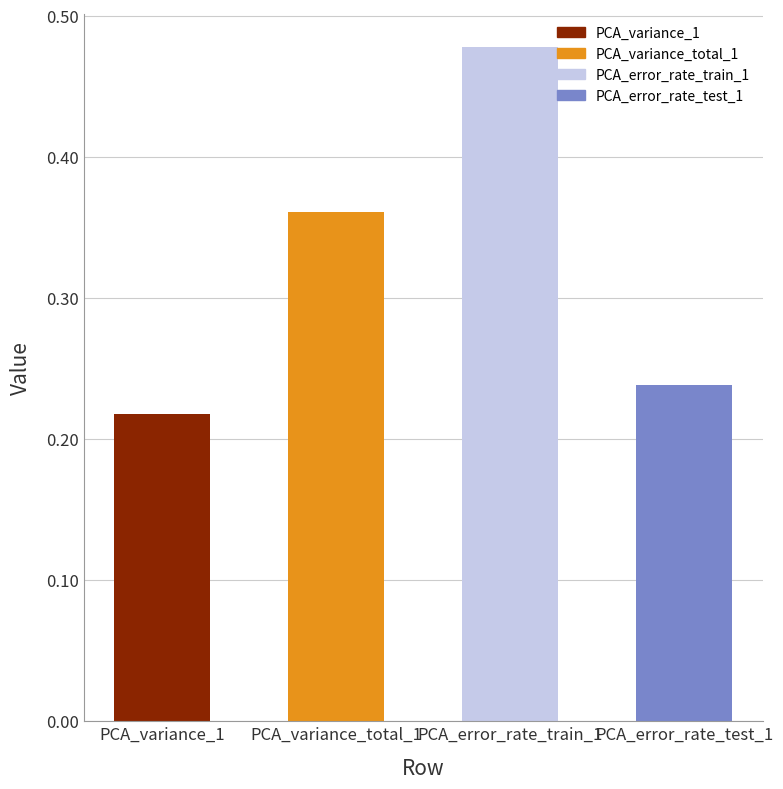

What is the difference between the maximum and minimum values?

0.3